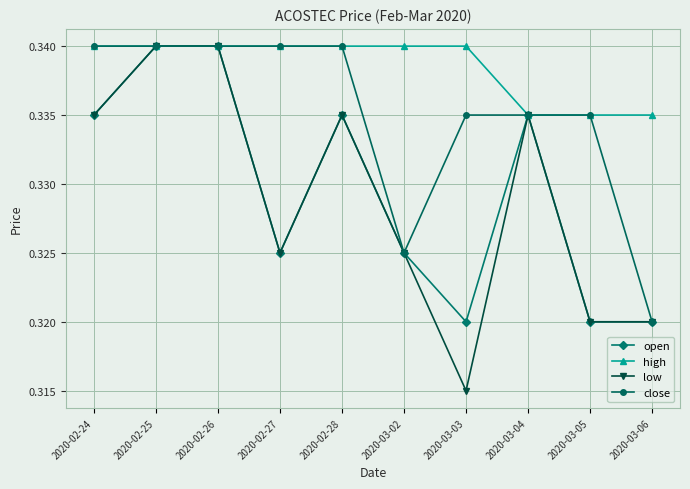

Which category has the lowest value across all series?

2020-03-03